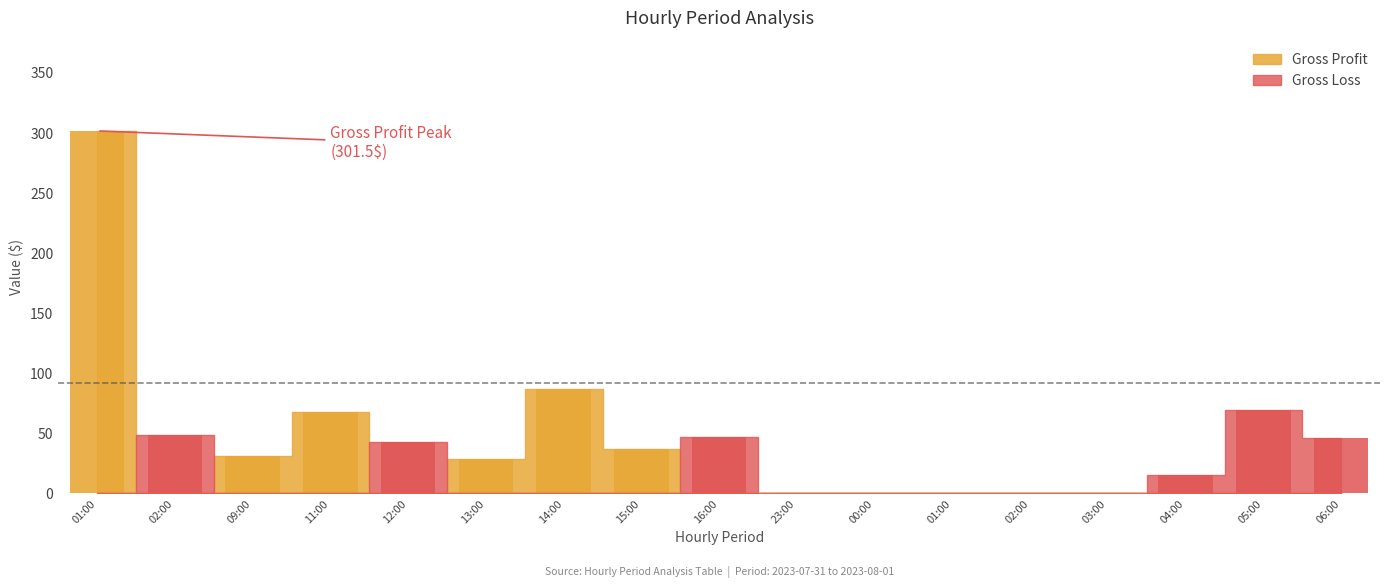

At 05:00, list the series in order from largest to smallest.

Gross Loss, Gross Profit